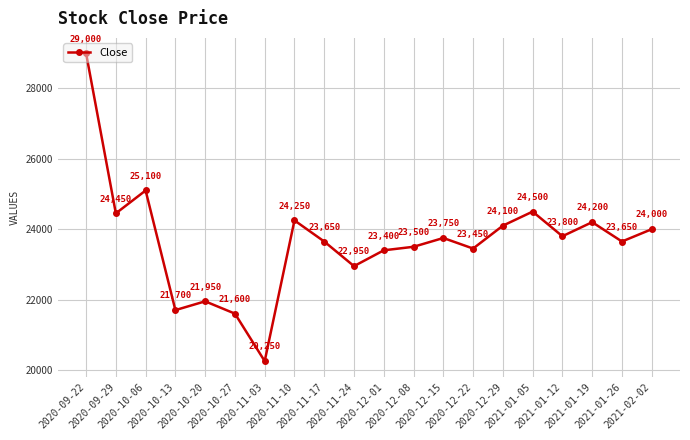

What is the difference between the maximum and minimum values?

8750